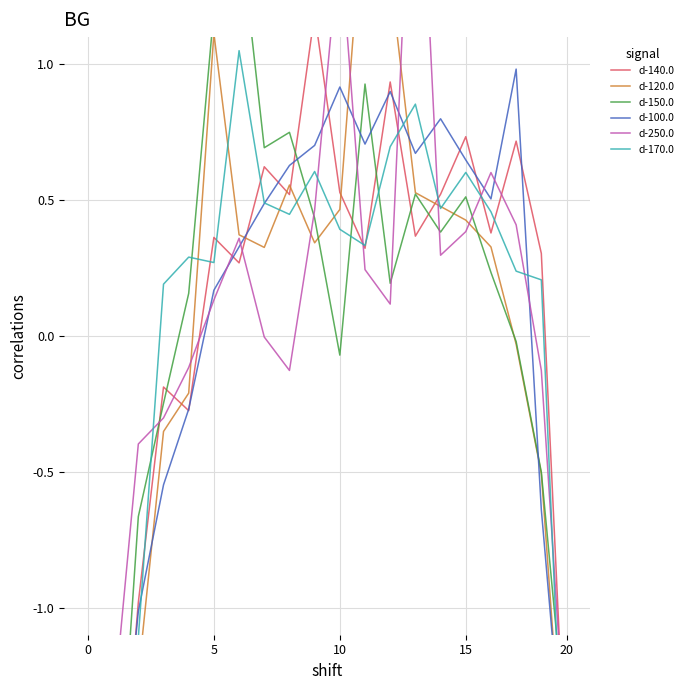

What are all the series names shown in the legend?

d-140.0, d-120.0, d-150.0, d-100.0, d-250.0, d-170.0